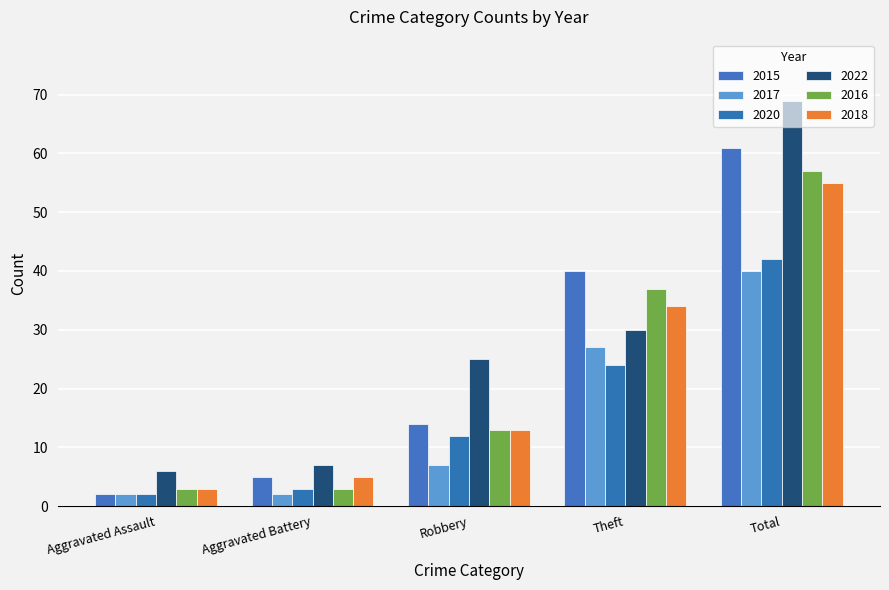

Which series has the largest total across all categories?

2022